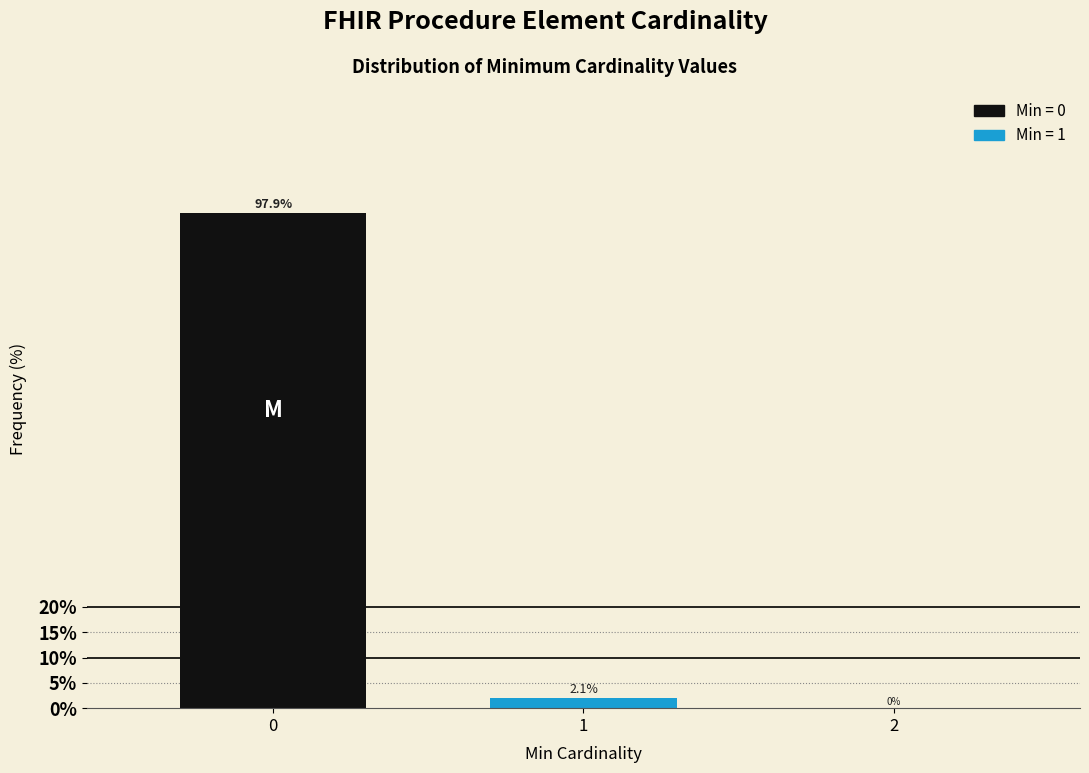

Reading left to right, transcribe all the data shown in this chart.

0=97.9	1=2.1	2=0.0